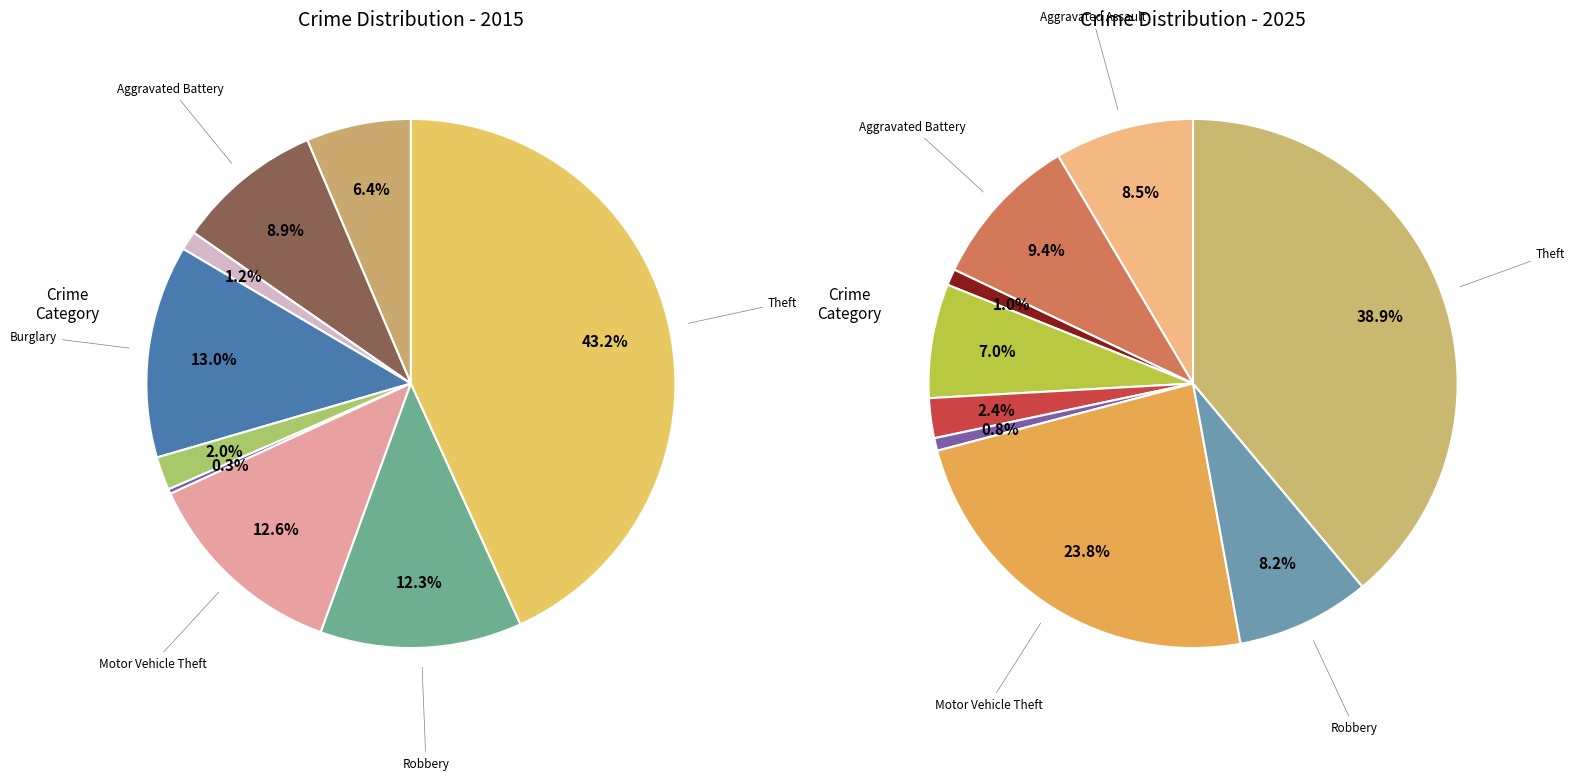

Between Aggravated Assault and Homicide, which series saw the biggest shift?

2025